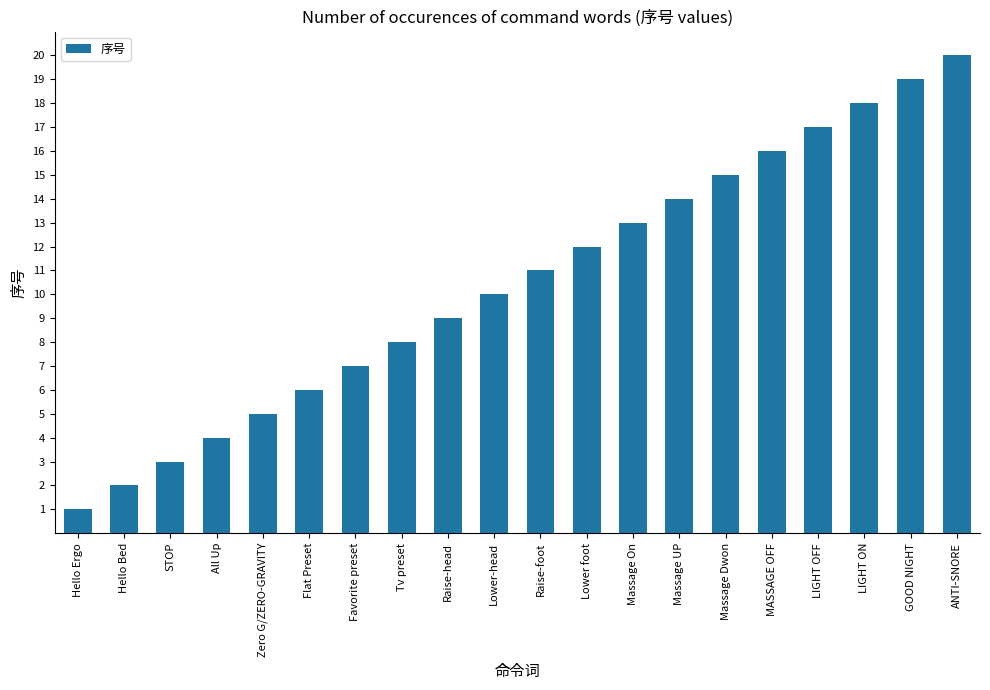

List the labels in order of value, smallest first.

Hello Ergo, Hello Bed, STOP, All Up, Zero G/ZERO-GRAVITY, Flat Preset, Favorite preset, Tv preset, Raise-head, Lower-head, Raise-foot, Lower foot, Massage On, Massage UP, Massage Dwon, MASSAGE OFF, LIGHT OFF, LIGHT ON, GOOD NIGHT, ANTI-SNORE